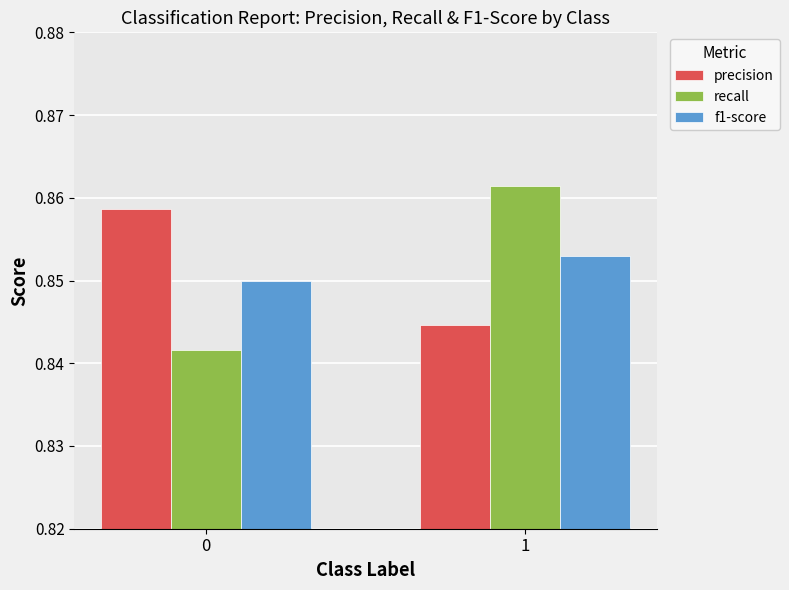

Count the number of categories in the chart.

2